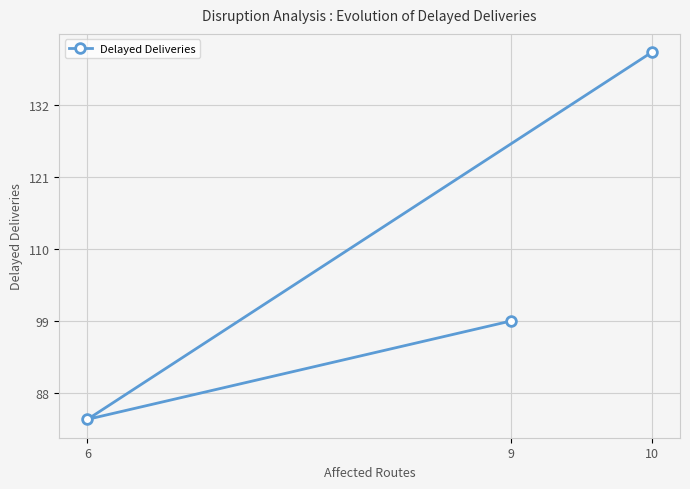

Which category has the highest value across all series?

10